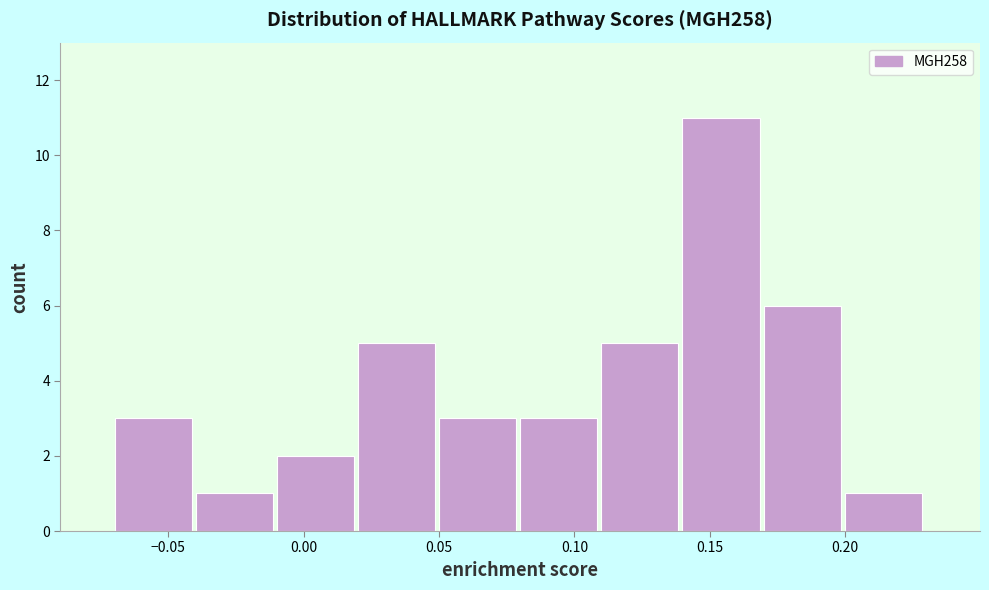

Which range on the x-axis has the tallest bar?

0.14 to 0.17